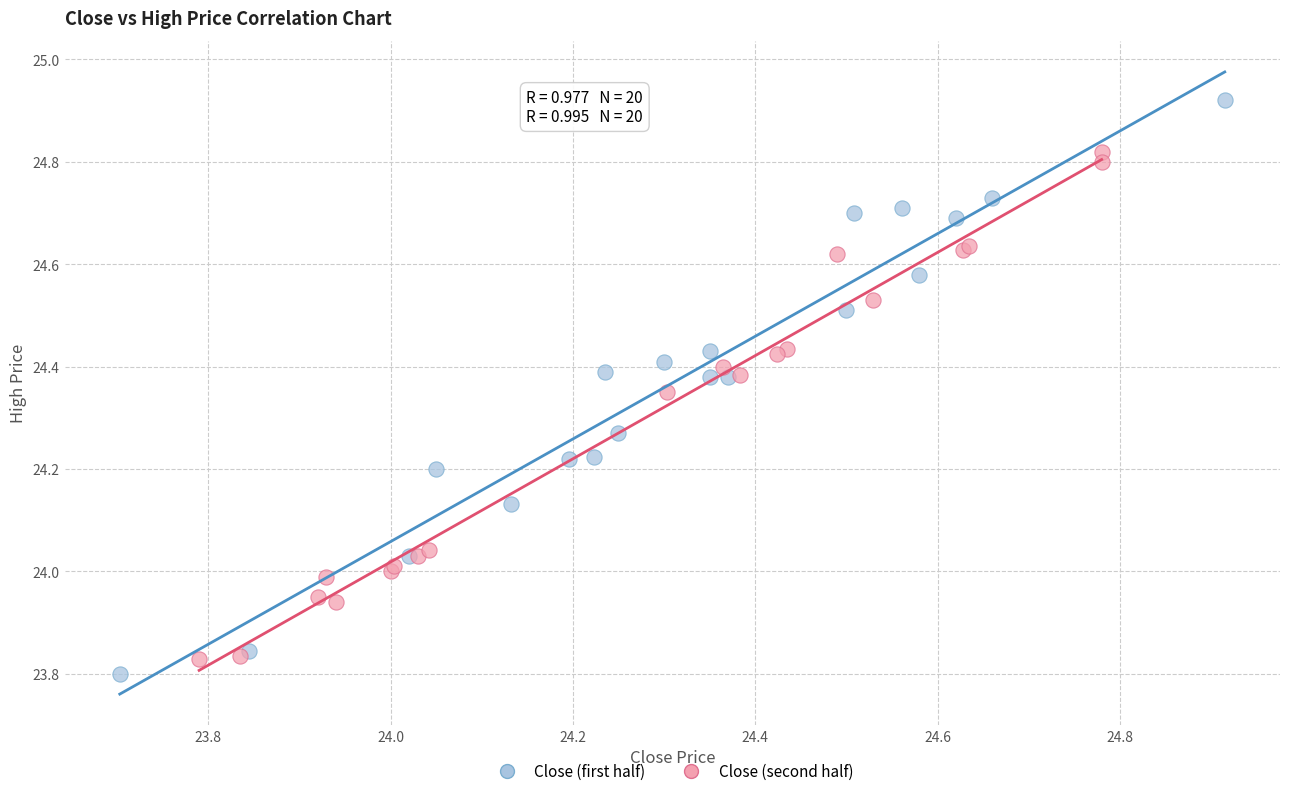

Which series has the largest Y range (max minus min)?

Close (first half)